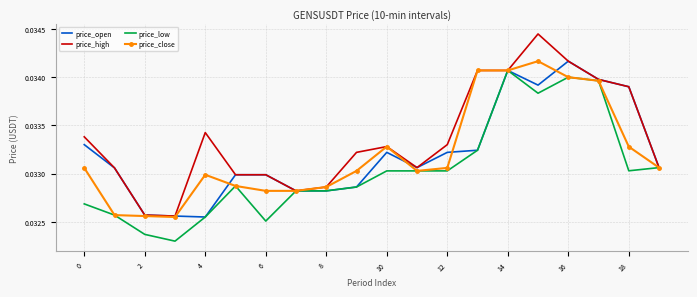

Which series has the largest range (max minus min)?

price_high